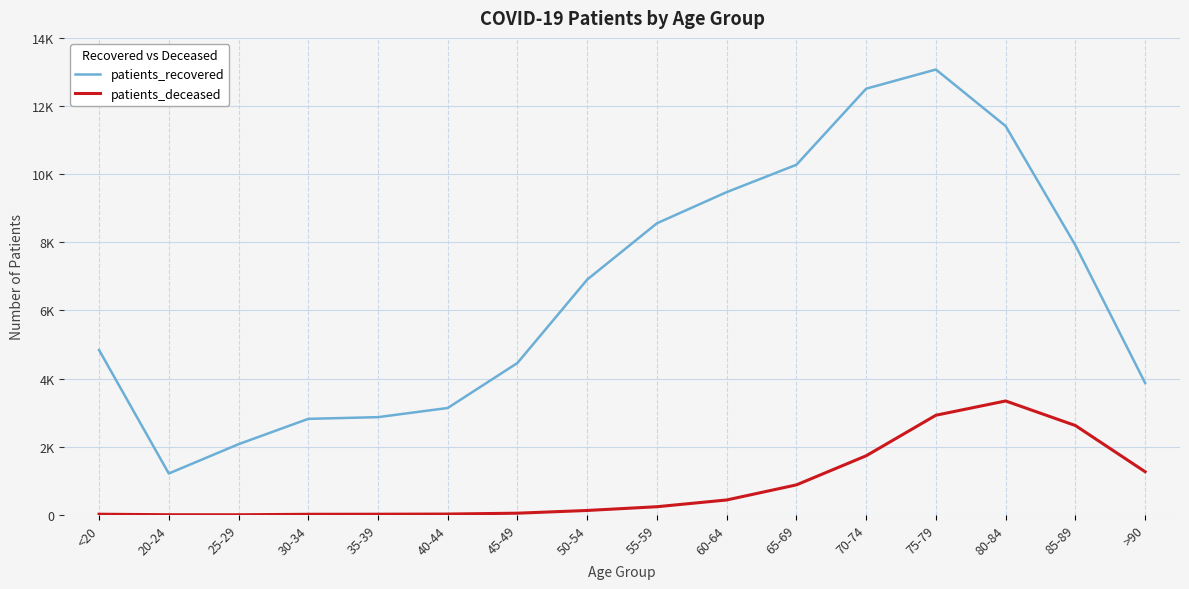

True or false: patients_deceased has a value of 19 at <20.

True